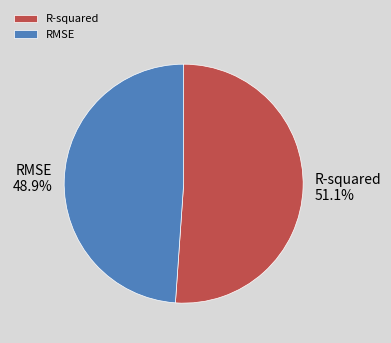

Which has a higher value, RMSE or R-squared?

R-squared